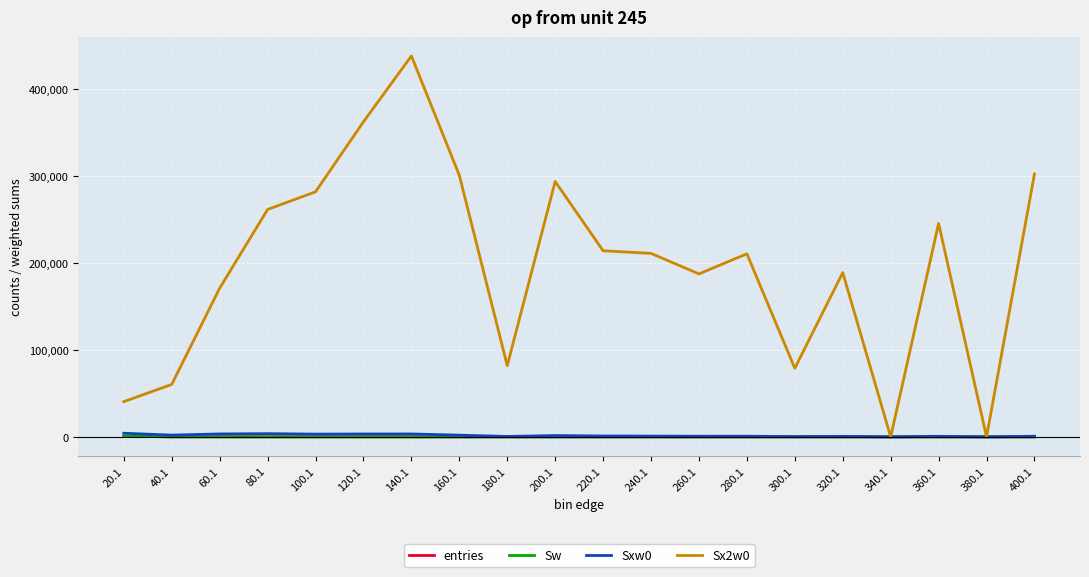

List the series in order of their peak value, highest first.

Sx2w0, Sxw0, entries, Sw